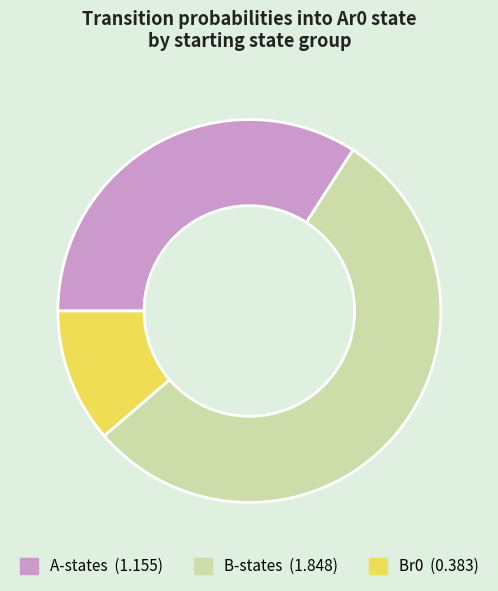

Is there a majority slice in this chart?

Yes